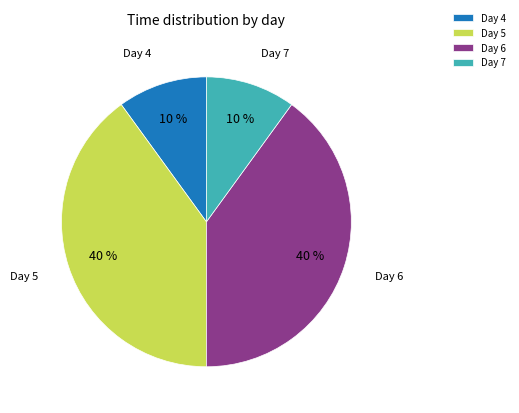

Is it true that Day 4 is 17% of the pie?

False